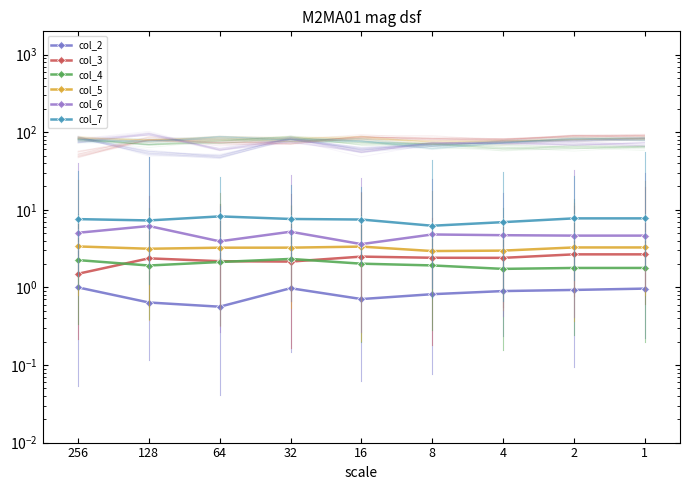

Reading left to right, extract all data points from this chart.

col_2: 256=1.0	128=0.6	64=0.6	32=1.0	16=0.7	8=0.8	4=0.9	2=0.9	1=1.0
col_3: 256=1.5	128=2.4	64=2.2	32=2.2	16=2.5	8=2.4	4=2.4	2=2.7	1=2.7
col_4: 256=2.2	128=1.9	64=2.1	32=2.3	16=2.0	8=1.9	4=1.7	2=1.8	1=1.8
col_5: 256=3.4	128=3.2	64=3.3	32=3.3	16=3.4	8=2.9	4=3.0	2=3.3	1=3.3
col_6: 256=5.1	128=6.2	64=3.9	32=5.2	16=3.6	8=4.8	4=4.7	2=4.7	1=4.7
col_7: 256=7.6	128=7.3	64=8.2	32=7.6	16=7.5	8=6.2	4=6.9	2=7.8	1=7.8